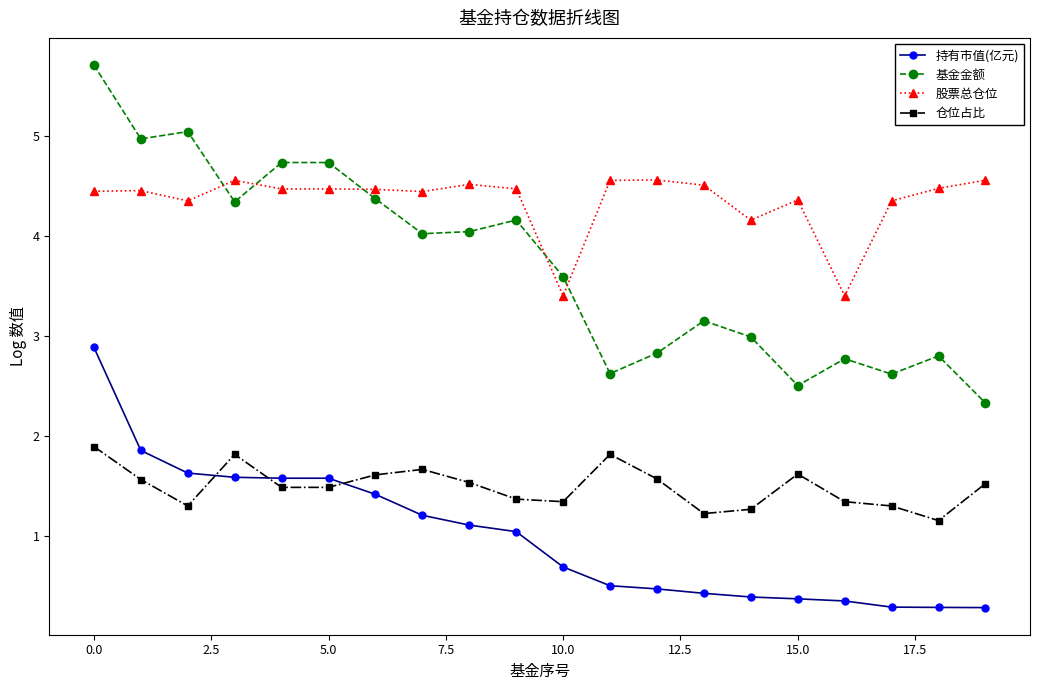

Which series has the widest spread of values?

基金金额